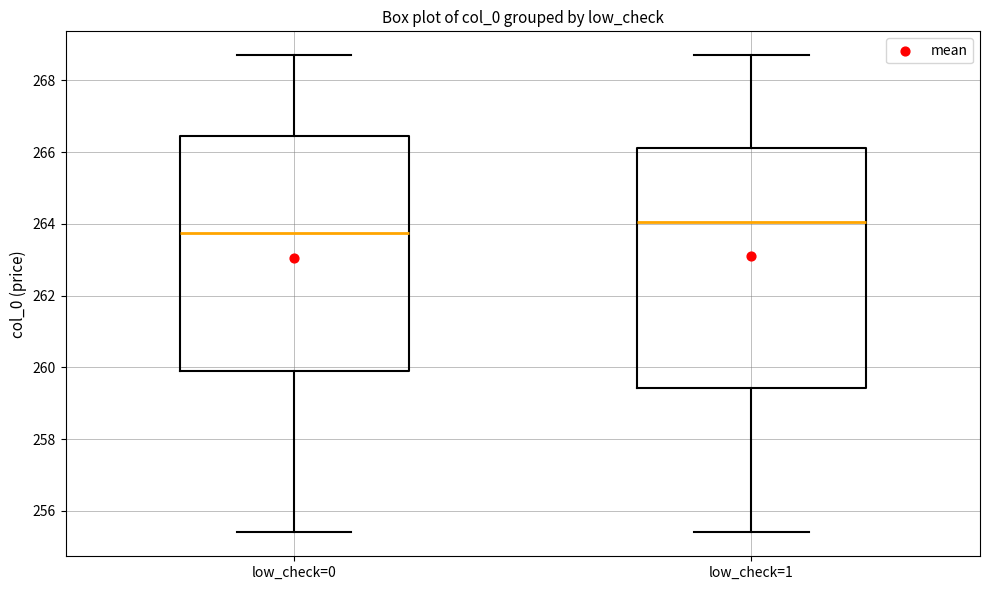

Reading left to right, transcribe this box plot: for each box, give where its median line is, the range the box spans, and where its two whiskers end, as read against the y-axis. The values are not printed on the chart, so give them approximately, as read against the axis.

low_check=0: median 263.8, box 260.0 to 266.4, whiskers 255.4 to 268.8
low_check=1: median 264.0, box 259.4 to 266.2, whiskers 255.4 to 268.8